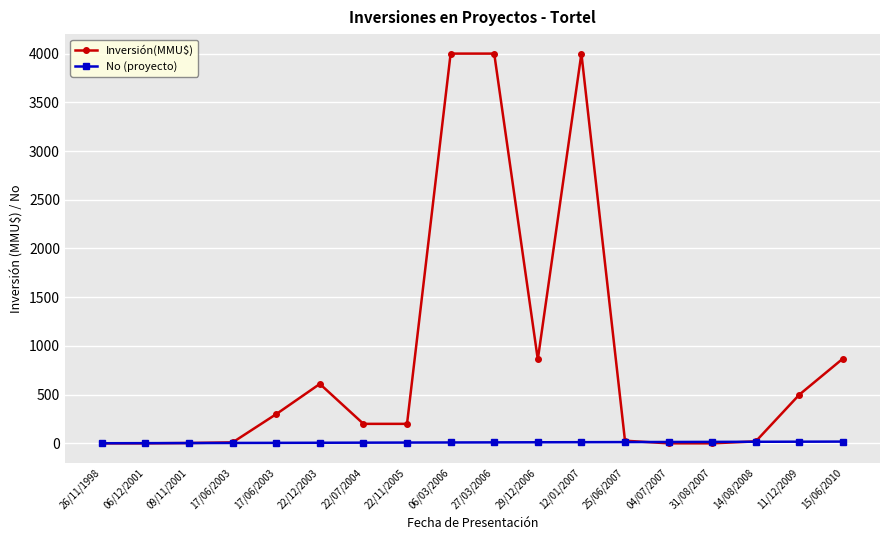

How many lines are shown in the chart?

2